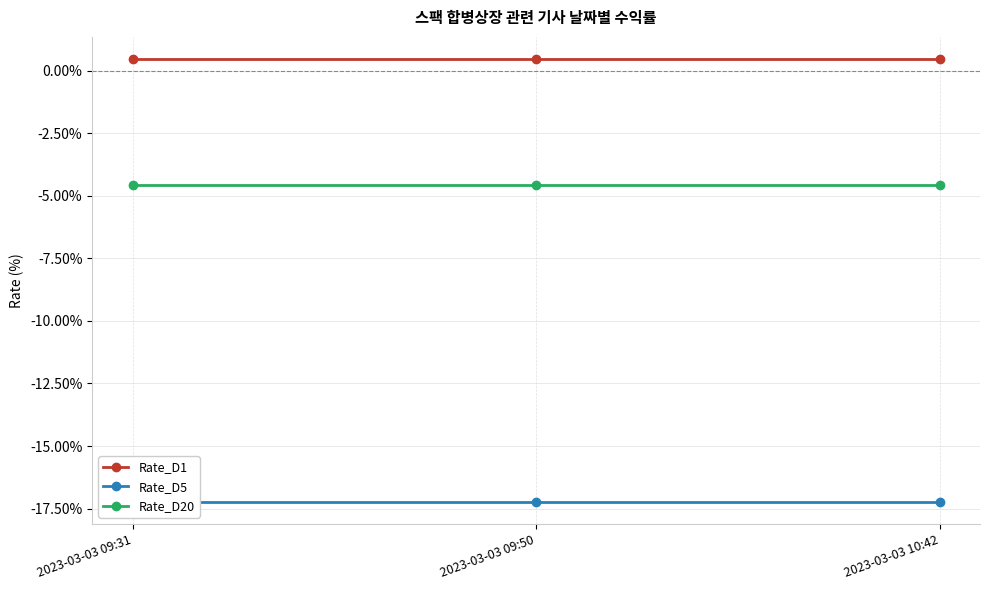

Rank the categories by Rate_D20 value from lowest to highest.

2023-03-03 09:31, 2023-03-03 09:50, 2023-03-03 10:42